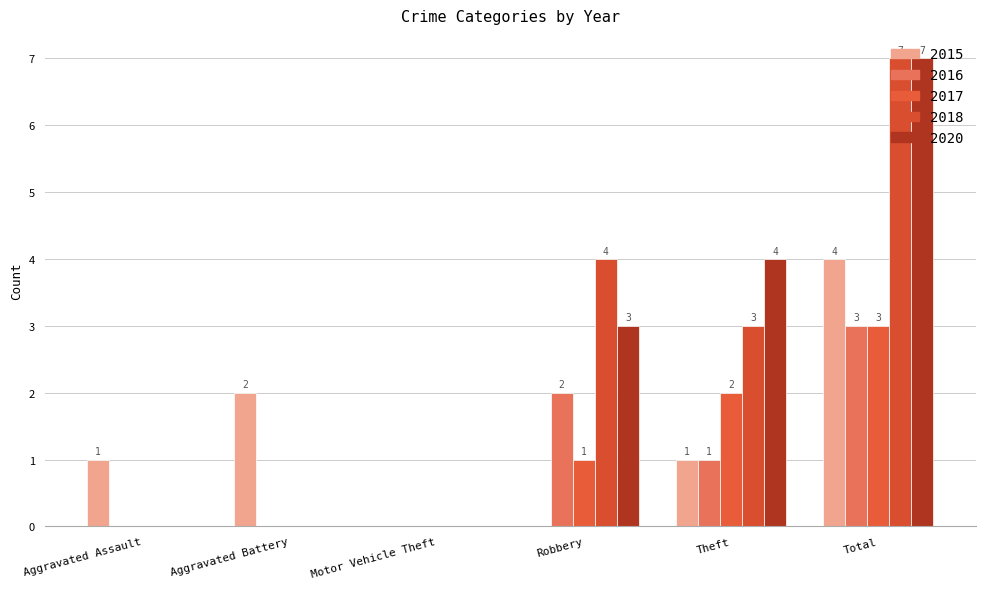

What is the label of the 4th bar from the right?

Motor Vehicle Theft